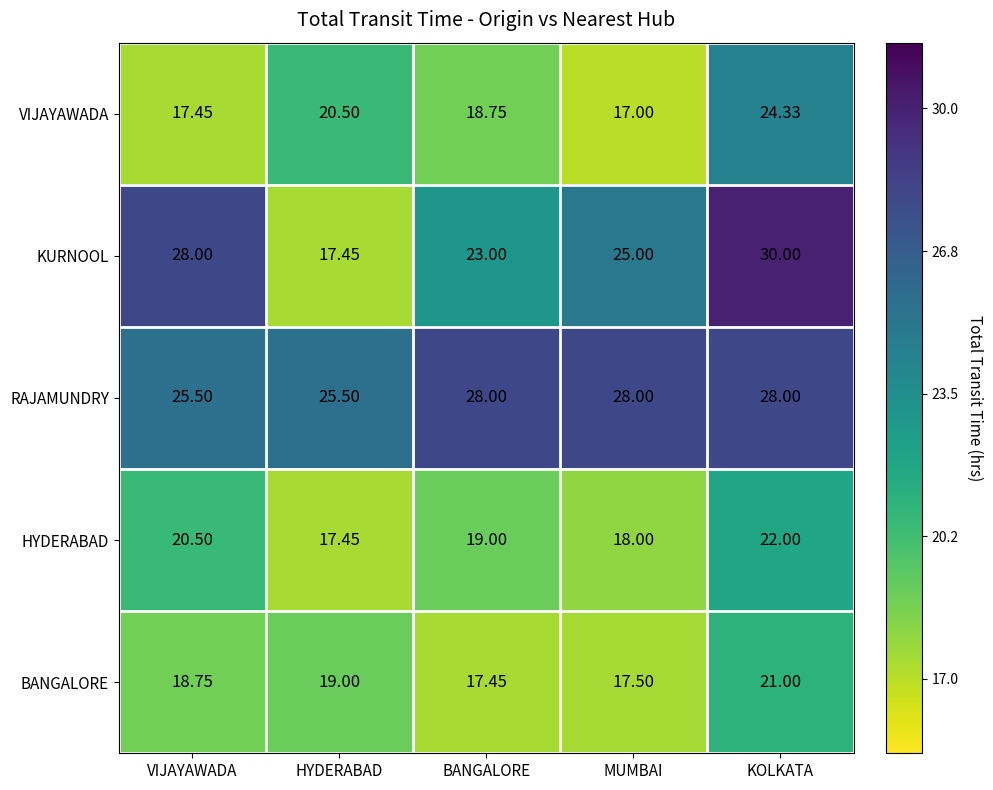

At which label does KURNOOL first exceed 25?

VIJAYAWADA